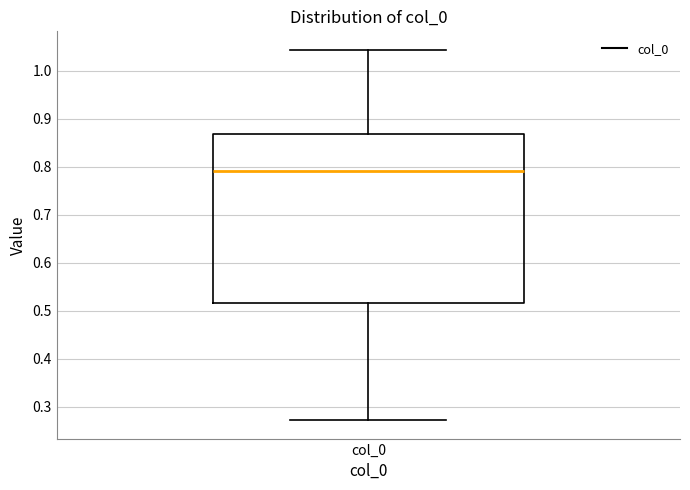

Where does the lower whisker of the box for col_0 end on the y-axis? The values are not printed on the chart, so give them approximately, as read against the axis.

0.27